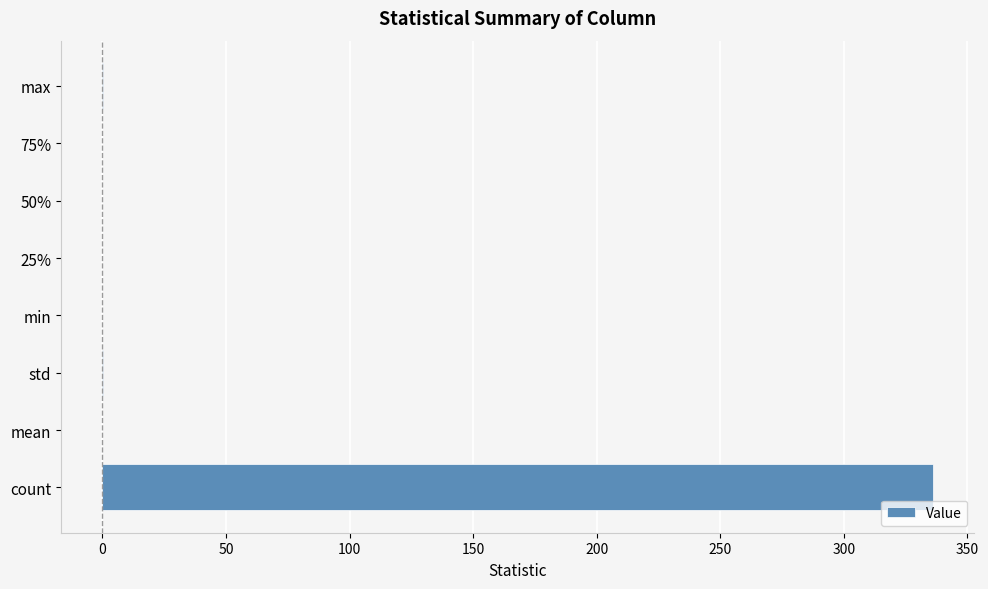

Which label corresponds to the largest value in the chart?

count